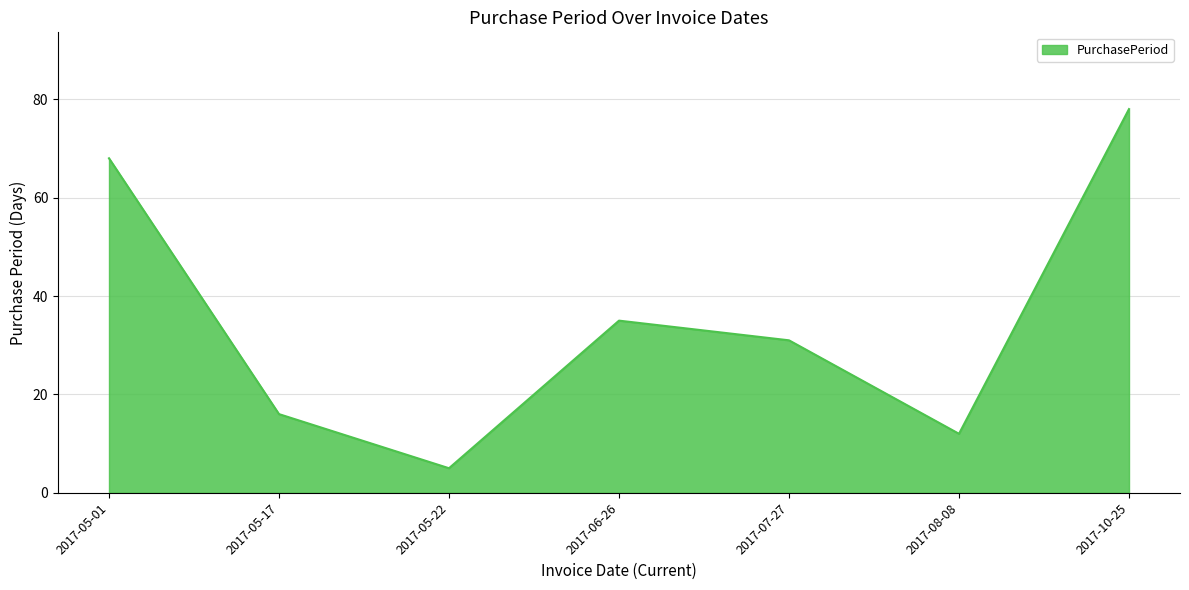

Where is the first local maximum?

2017-06-26